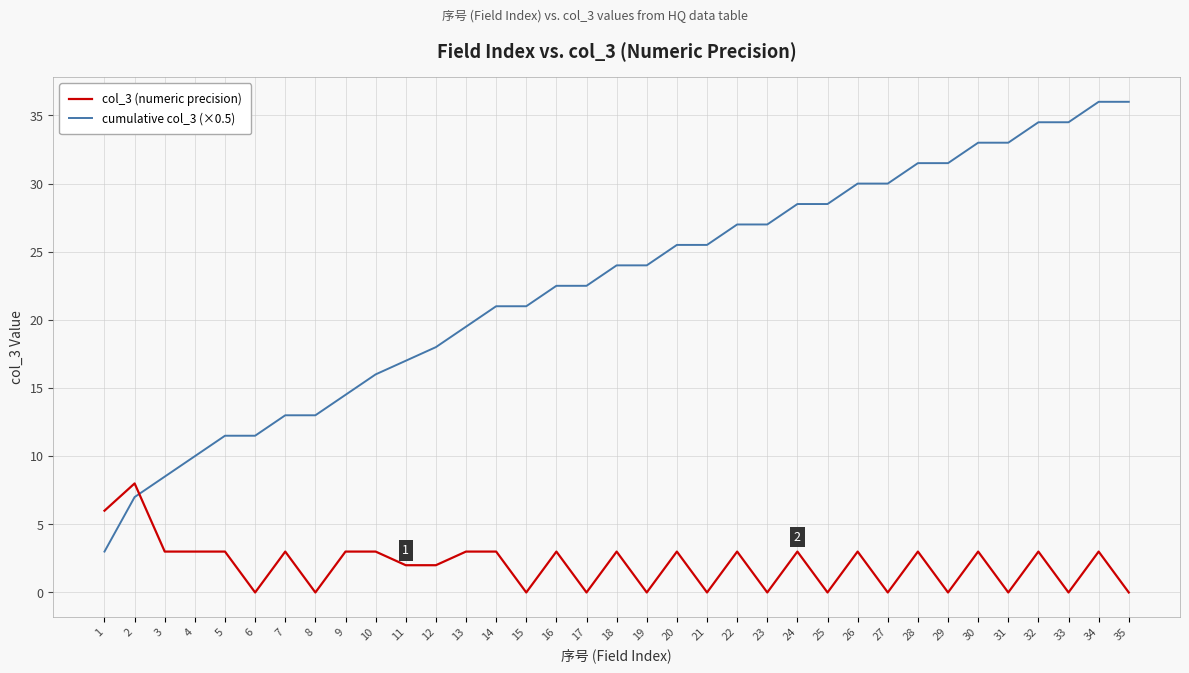

Which series has the largest range (max minus min)?

cumulative col_3 (×0.5)